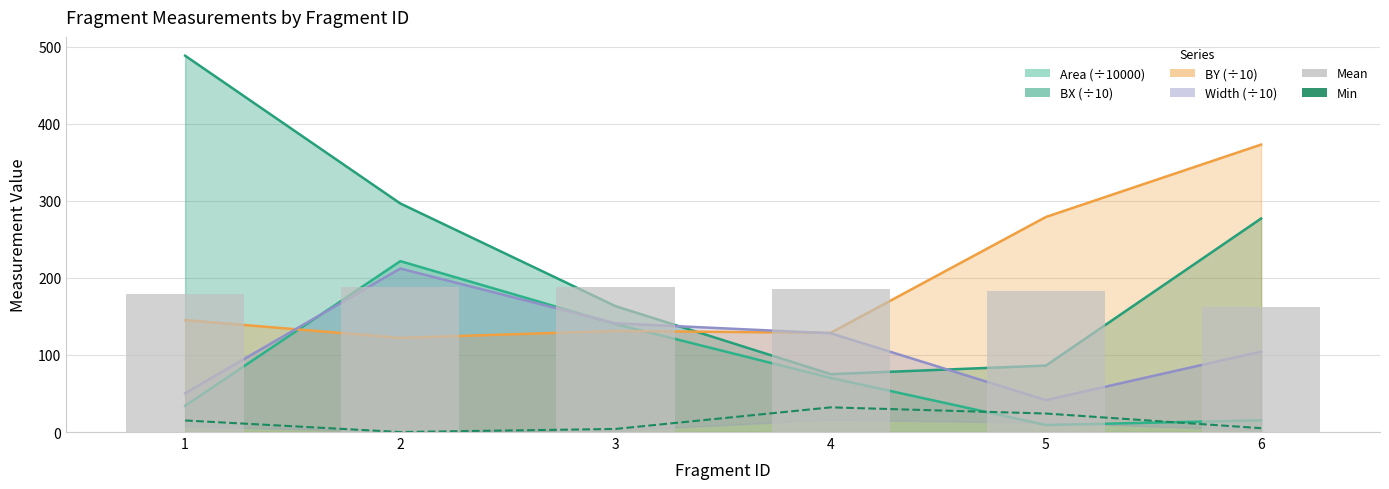

What is the value of the Mean bar at the 5th from the left?

183.2